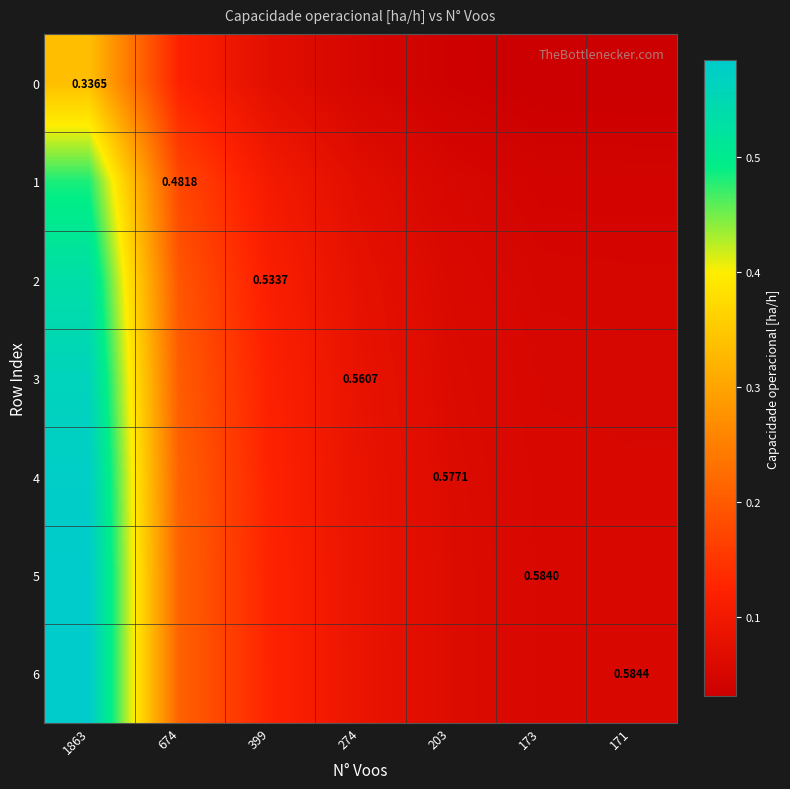

What is the average value of the 1 series?

0.1